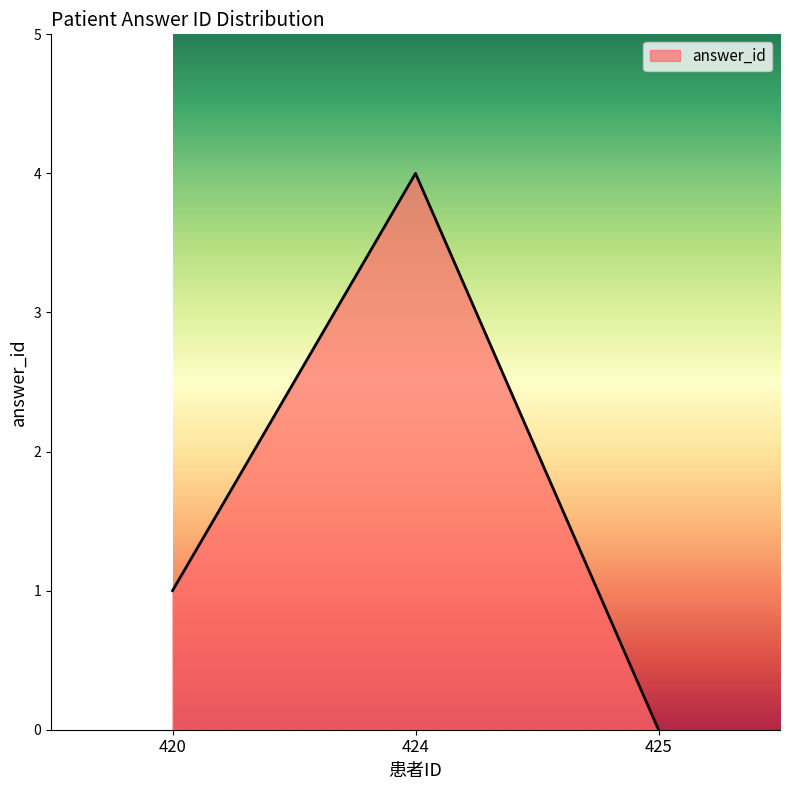

At which category does the chart reach its peak across all series?

424